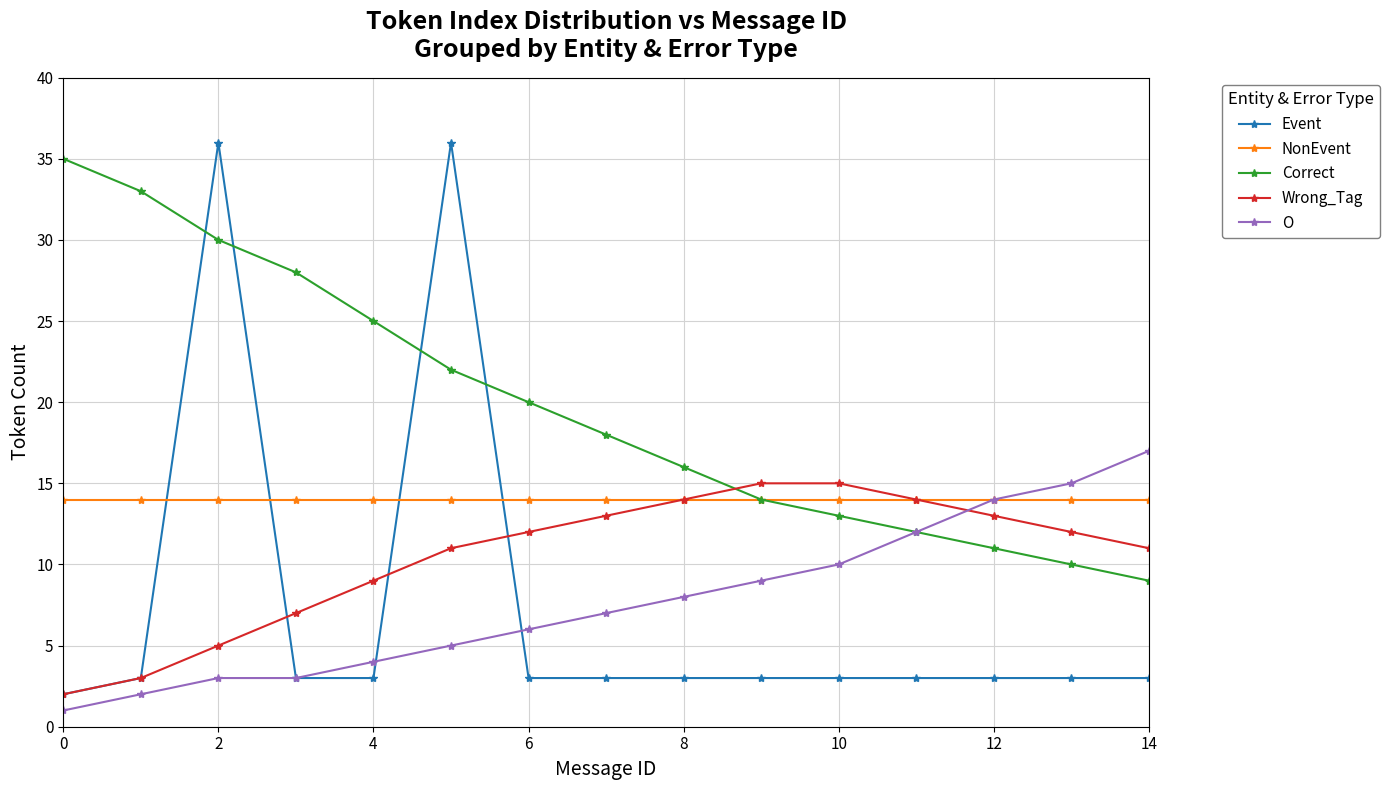

Which series has the widest spread of values?

Event